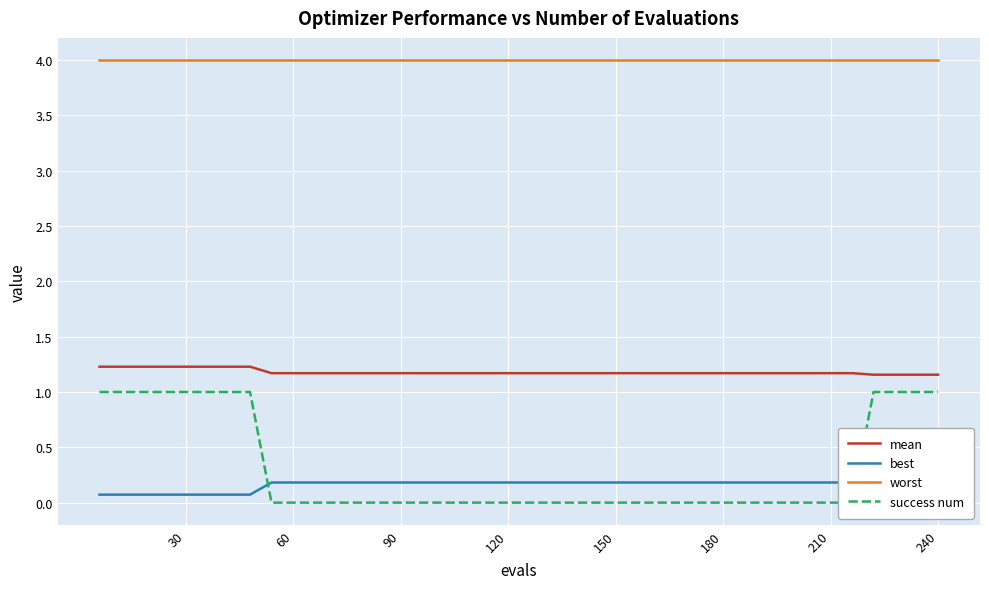

True or false: best and mean cross at least once.

False